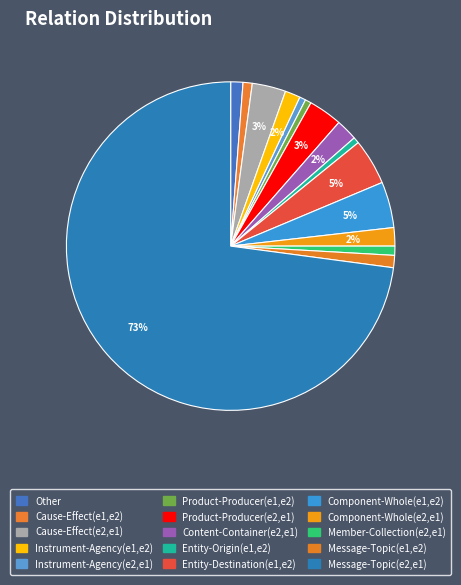

Which has a higher value, Other or Entity-Origin(e1,e2)?

Other